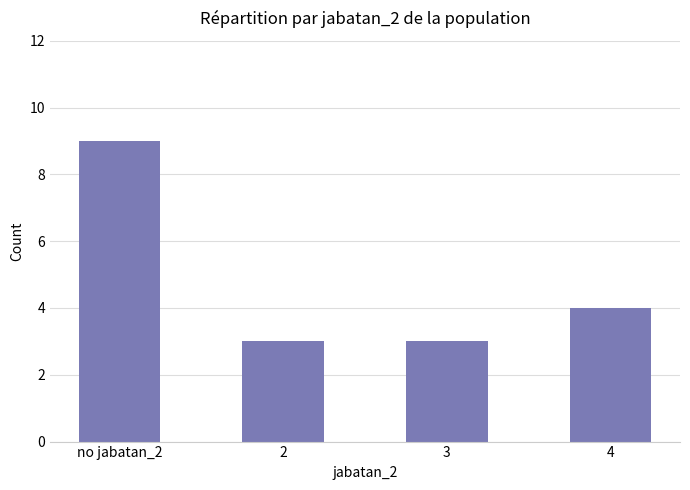

Approximately how many times larger is the value at 2 compared to no jabatan_2?

0.3